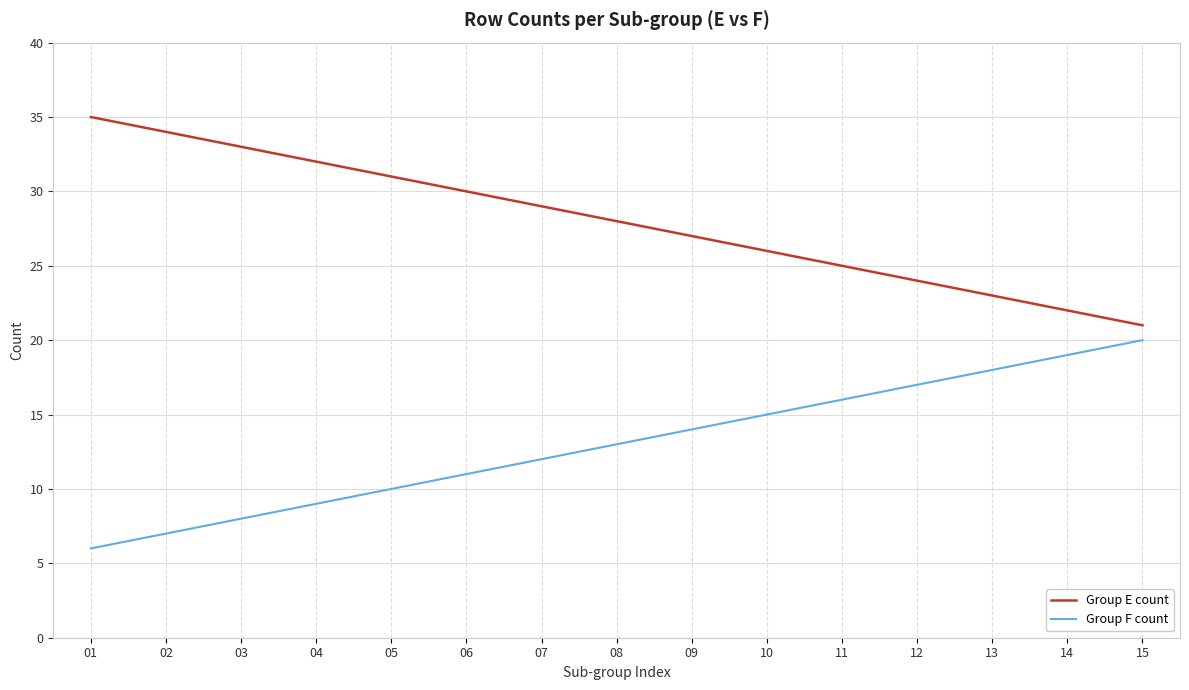

Count the number of data series in this chart.

2